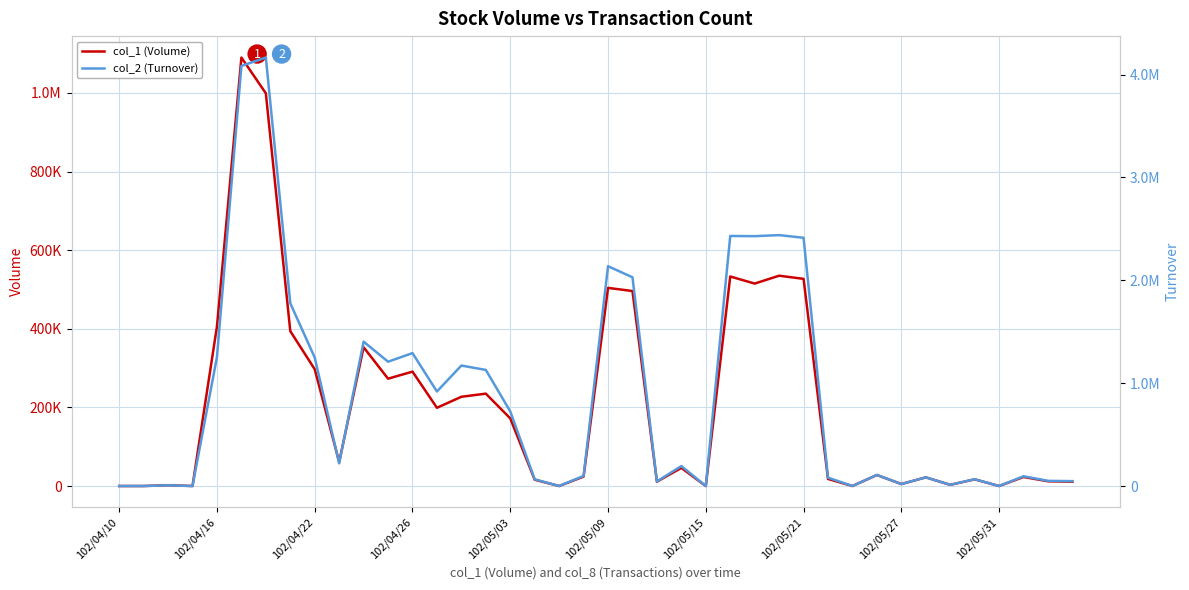

Between 16 and 33, which is larger?

16